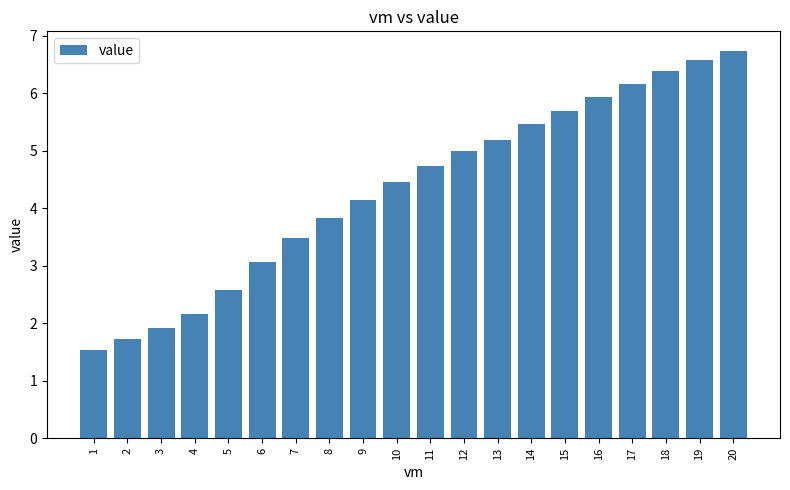

What is the ratio of the value at 17 to the value at 5?

2.4